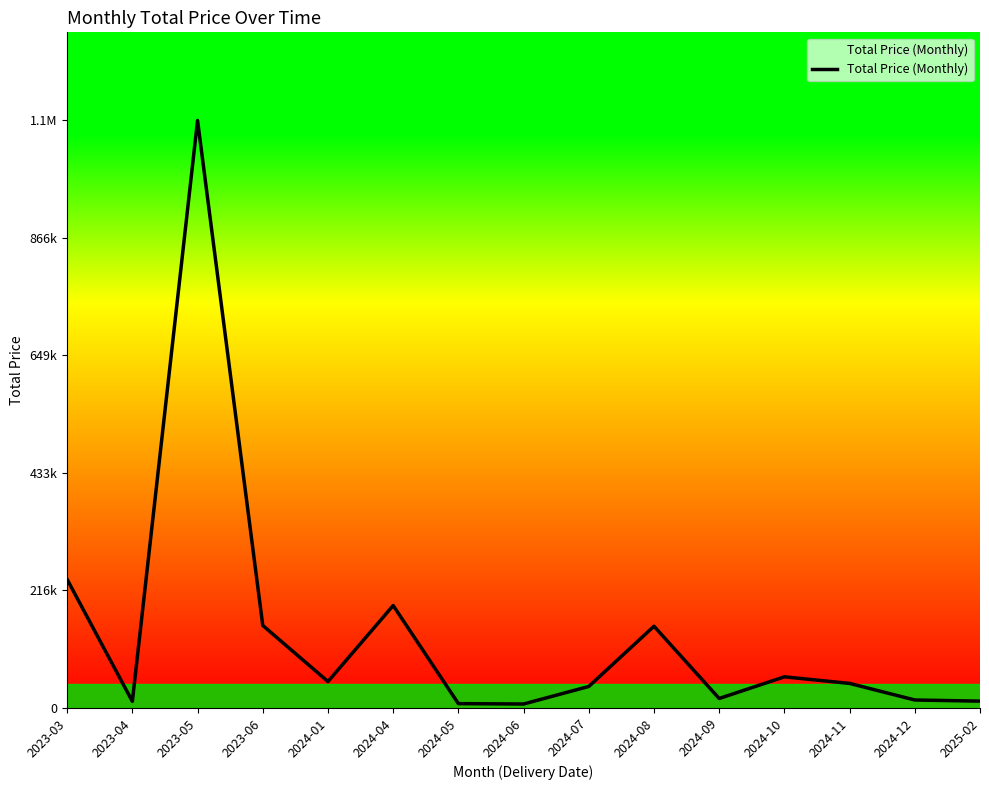

Reading left to right, what are all the values shown in this chart?

2023-03=236713.2	2023-04=12146.8	2023-05=1082015.3	2023-06=152015.3	2024-01=48731.8	2024-04=188711.5	2024-05=8040.1	2024-06=7335.0	2024-07=39634.1	2024-08=150528.8	2024-09=17484.9	2024-10=57387.8	2024-11=45250.1	2024-12=14706.2	2025-02=12638.7